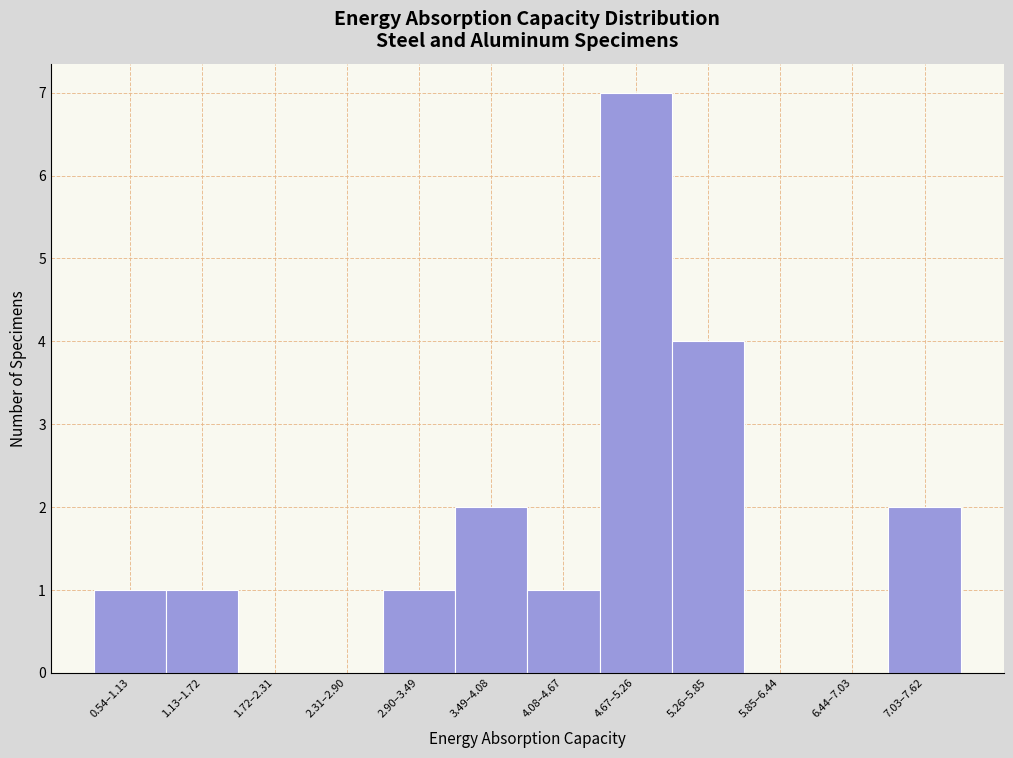

Reading left to right, extract all data points from this chart.

0.54–1.13=1	1.13–1.72=1	1.72–2.31=0	2.31–2.90=0	2.90–3.49=1	3.49–4.08=2	4.08–4.67=1	4.67–5.26=7	5.26–5.85=4	5.85–6.44=0	6.44–7.03=0	7.03–7.62=2